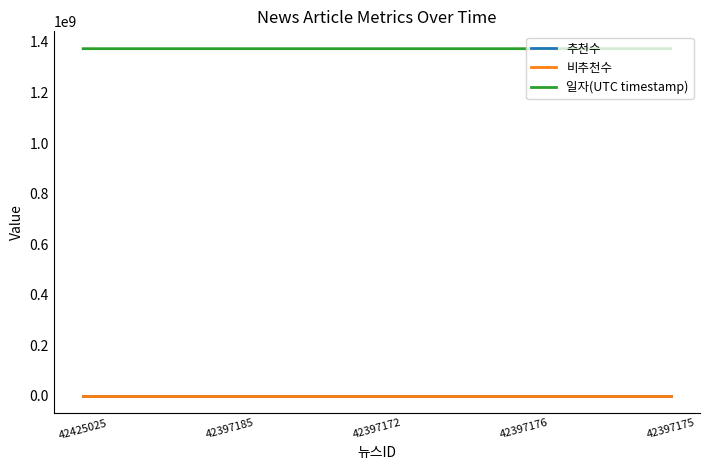

Rank the series at 42397185 from highest to lowest value.

일자(UTC timestamp), 추천수, 비추천수